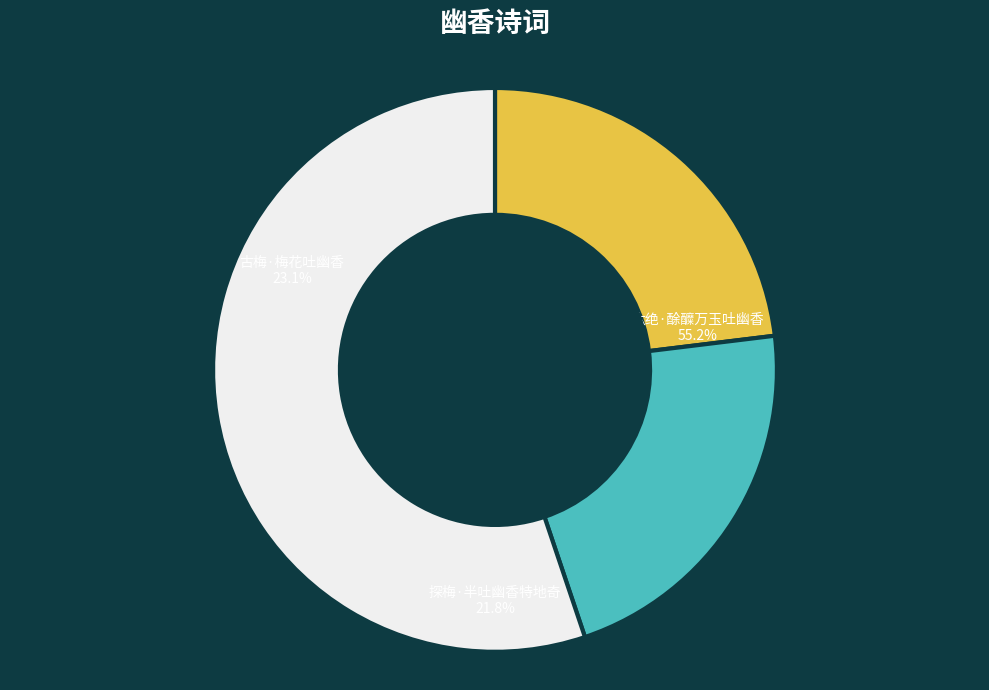

How many slices are in this pie chart?

3